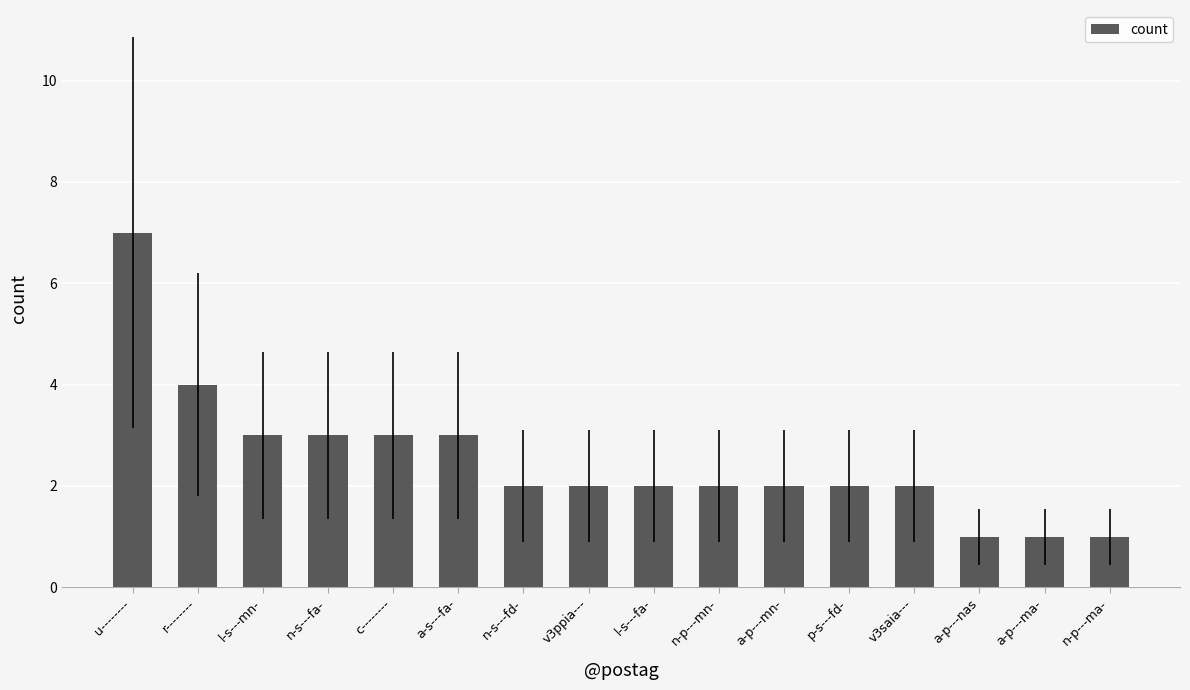

What is the label of the 6th bar from the left?

a-s---fa-